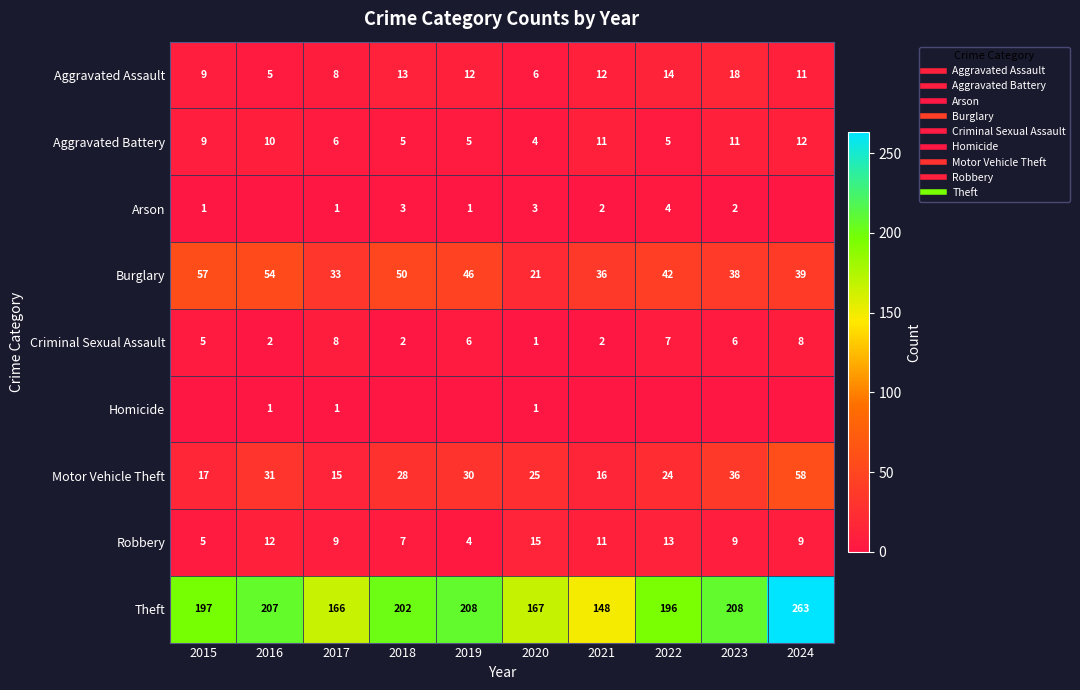

What is the difference between the highest and lowest values at 2024?

263